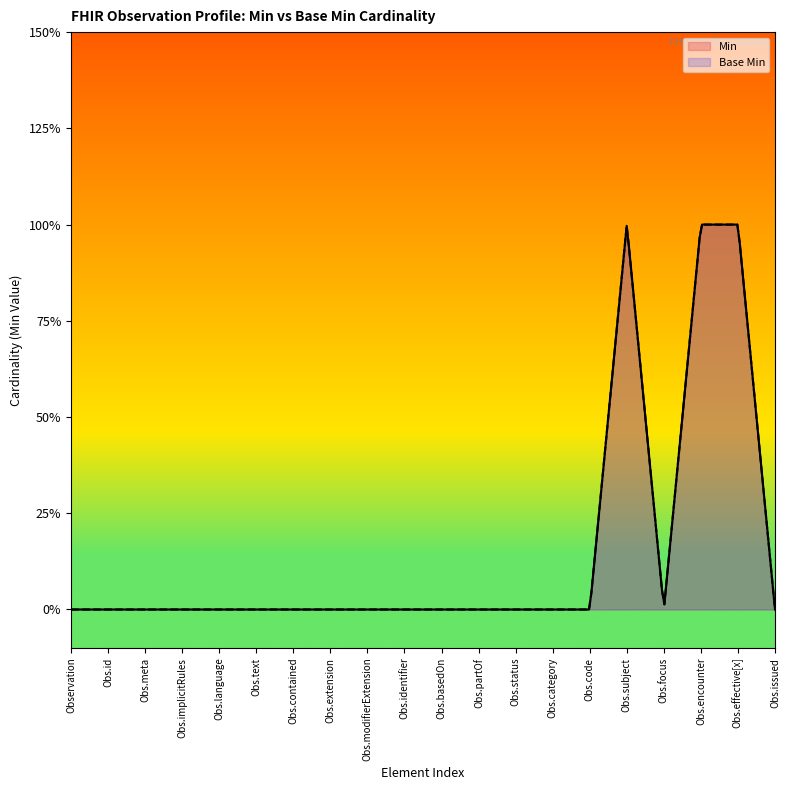

True or false: Min has more than 0 interior local peaks.

True